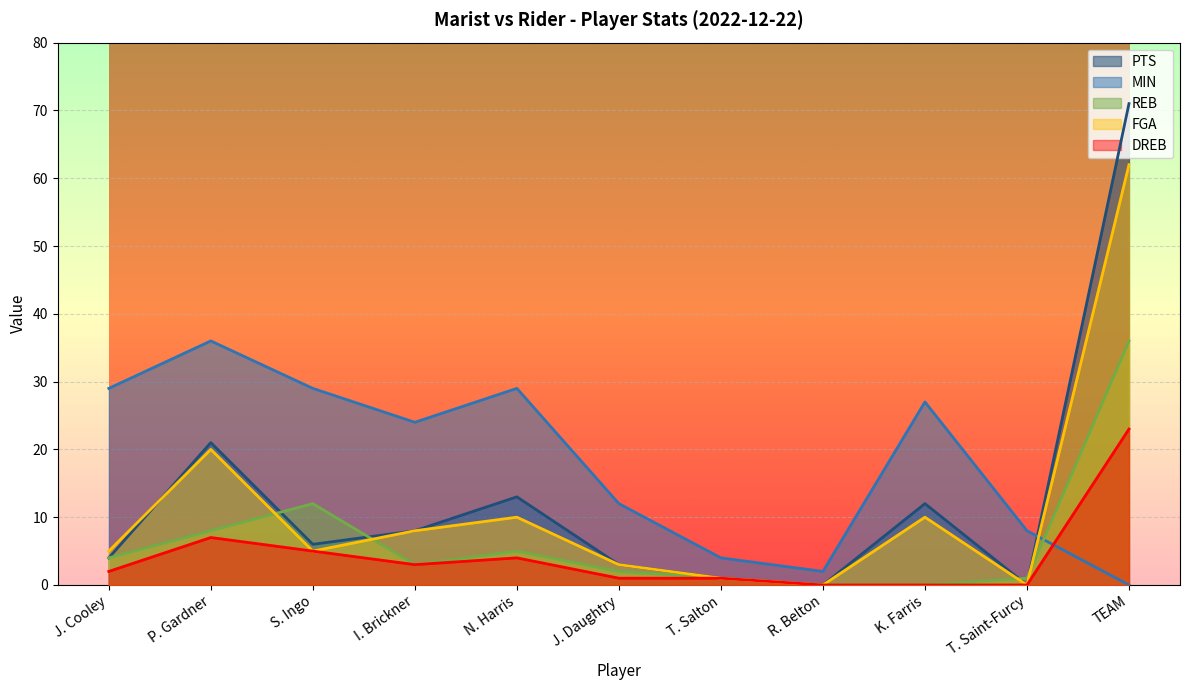

What is the label of the 4th point from the left?

I. Brickner